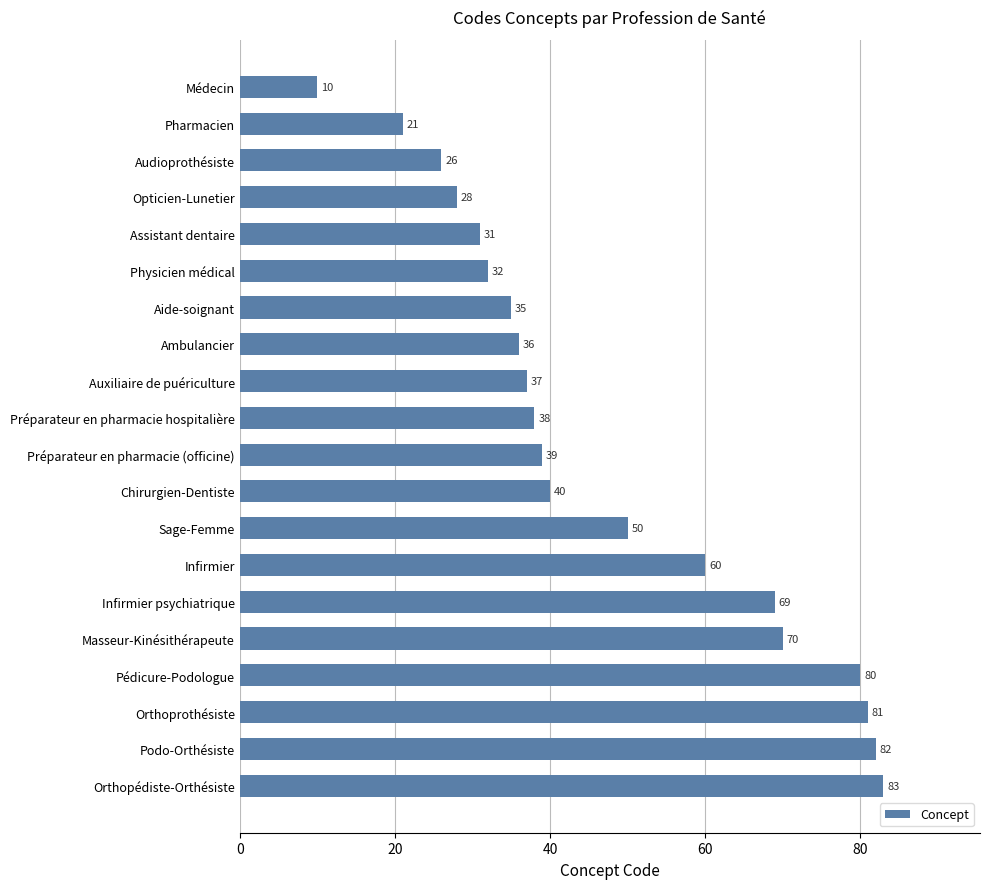

Rank the categories by value from highest to lowest.

Orthopédiste-Orthésiste, Podo-Orthésiste, Orthoprothésiste, Pédicure-Podologue, Masseur-Kinésithérapeute, Infirmier psychiatrique, Infirmier, Sage-Femme, Chirurgien-Dentiste, Préparateur en pharmacie (officine), Préparateur en pharmacie hospitalière, Auxiliaire de puériculture, Ambulancier, Aide-soignant, Physicien médical, Assistant dentaire, Opticien-Lunetier, Audioprothésiste, Pharmacien, Médecin